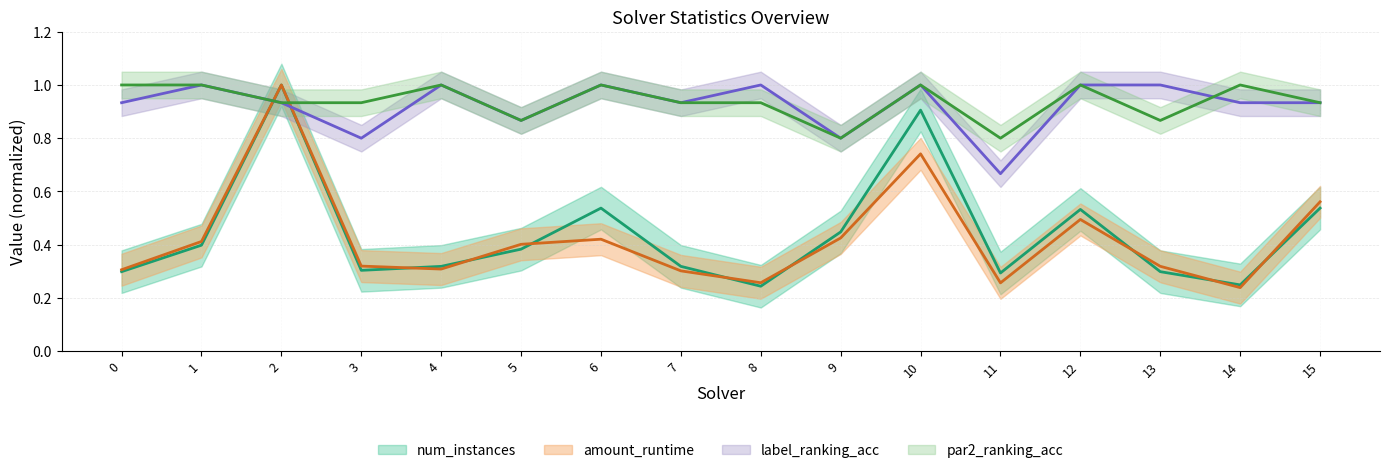

Which series has the widest spread of values?

amount_runtime